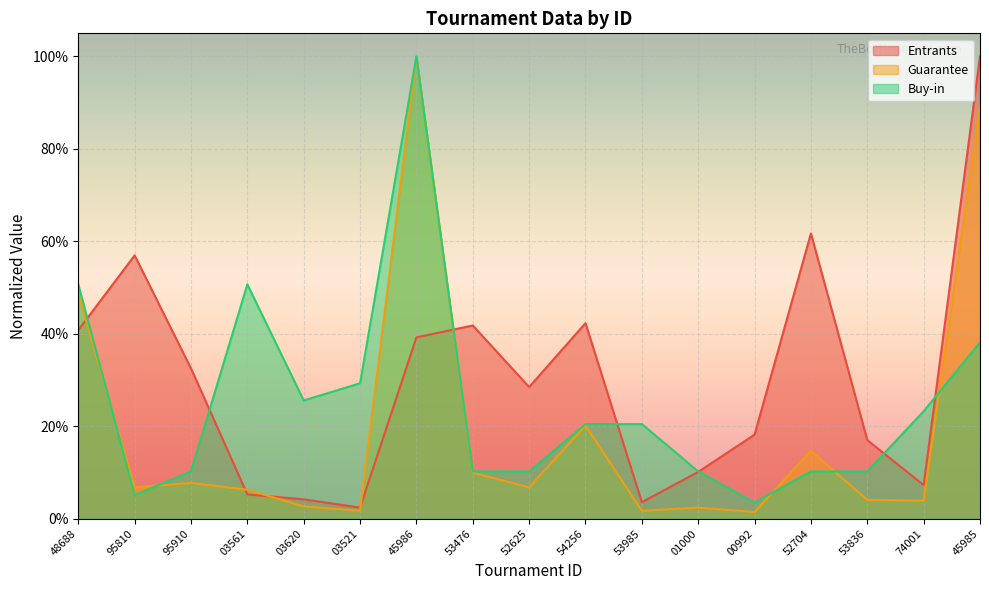

In Buy-in, how many points are lower than both neighbors (excluding endpoints)?

3